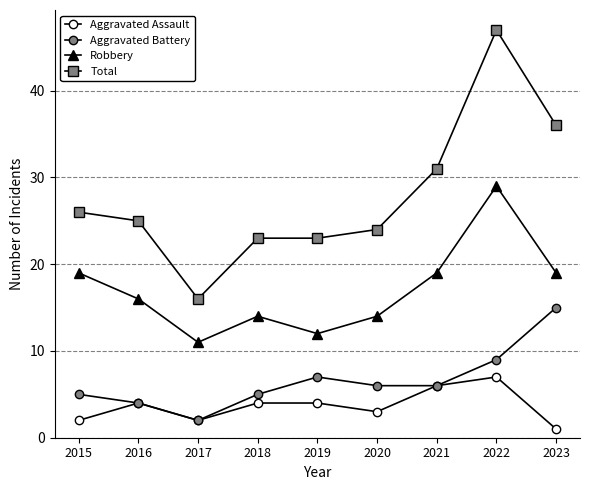

What is the minimum value shown in the chart?

1